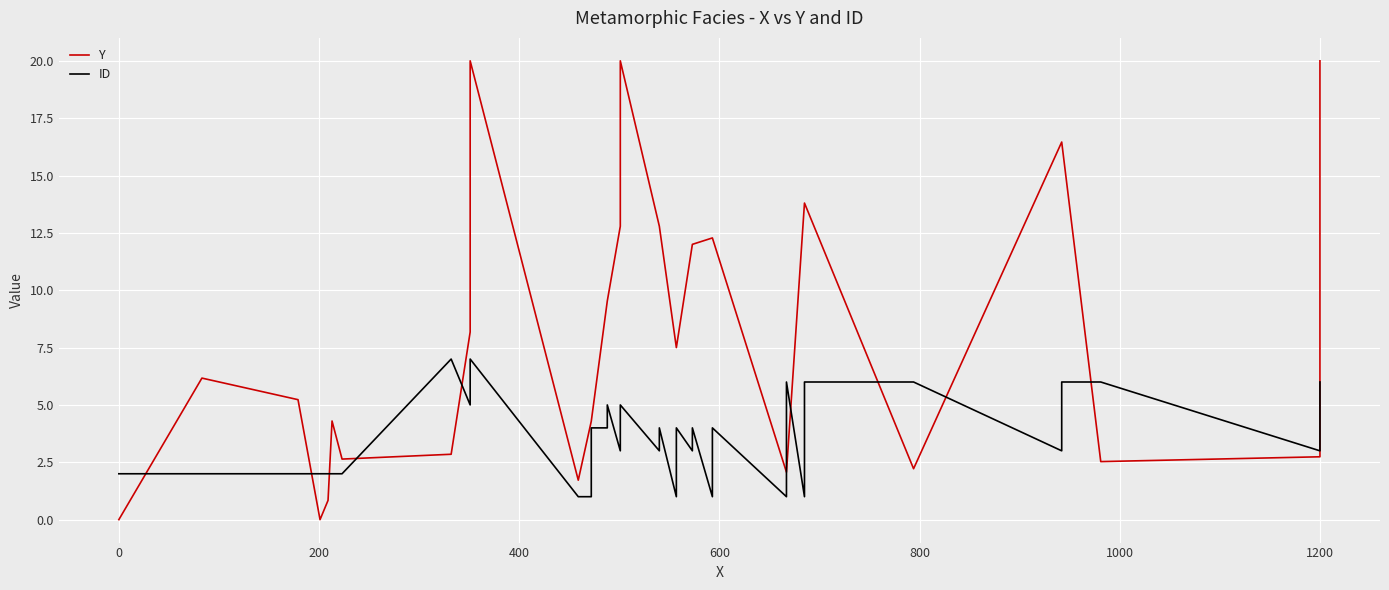

What is the maximum value for ID?

7.0